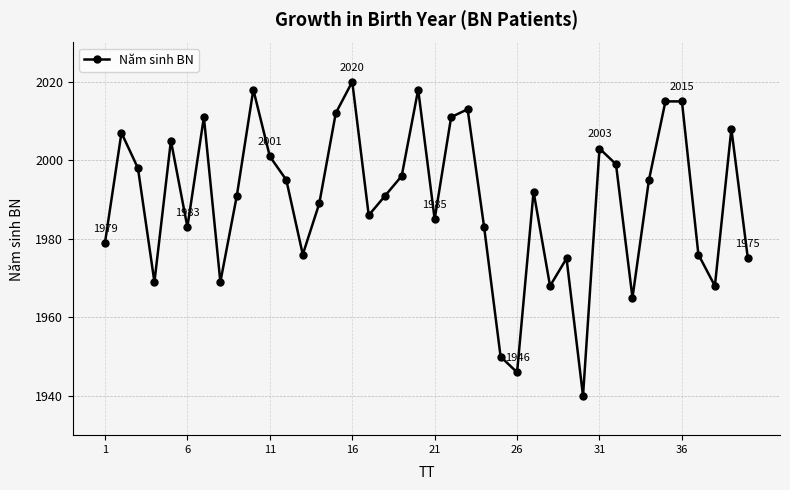

Reading right to left, transcribe all the data shown in this chart.

1975	2008	1968	1976	2015	2015	1995	1965	1999	2003	1940	1975	1968	1992	1946	1950	1983	2013	2011	1985	2018	1996	1991	1986	2020	2012	1989	1976	1995	2001	2018	1991	1969	2011	1983	2005	1969	1998	2007	1979